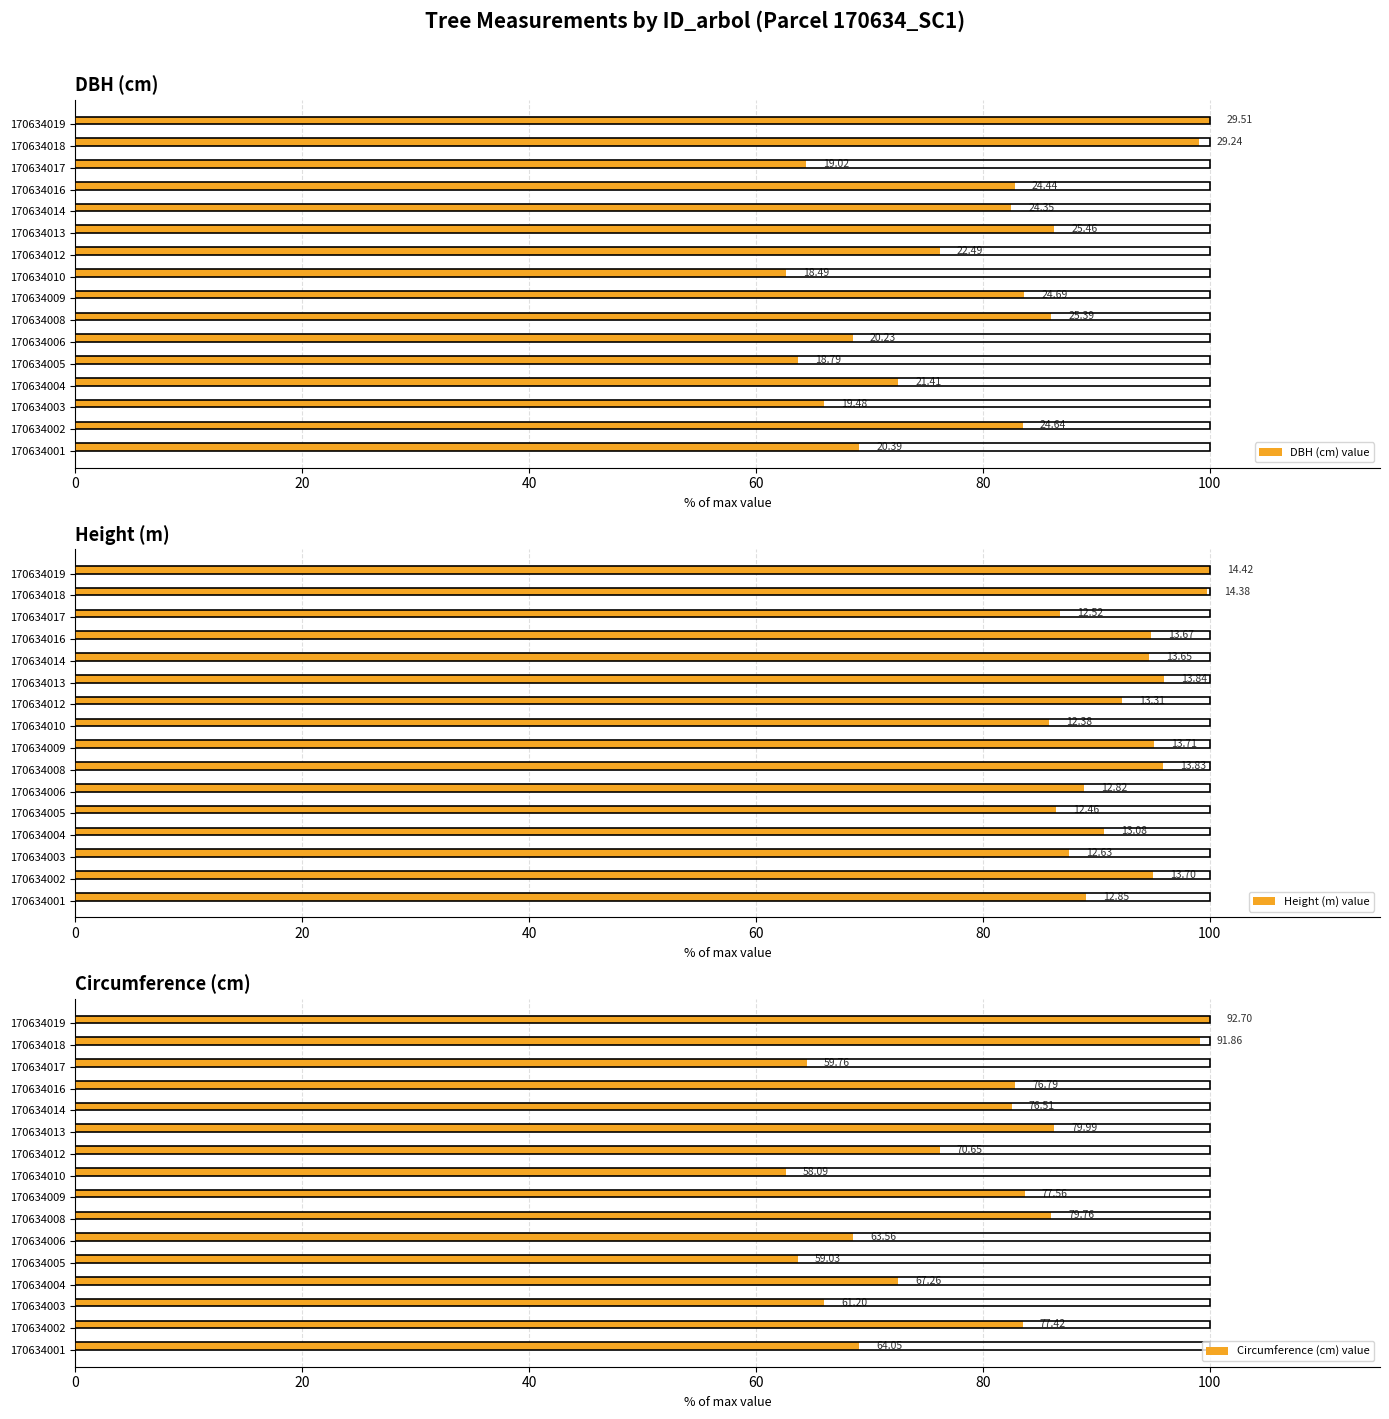

True or false: Circumference (cm) value has a value of 149.7 at 170634019.

False